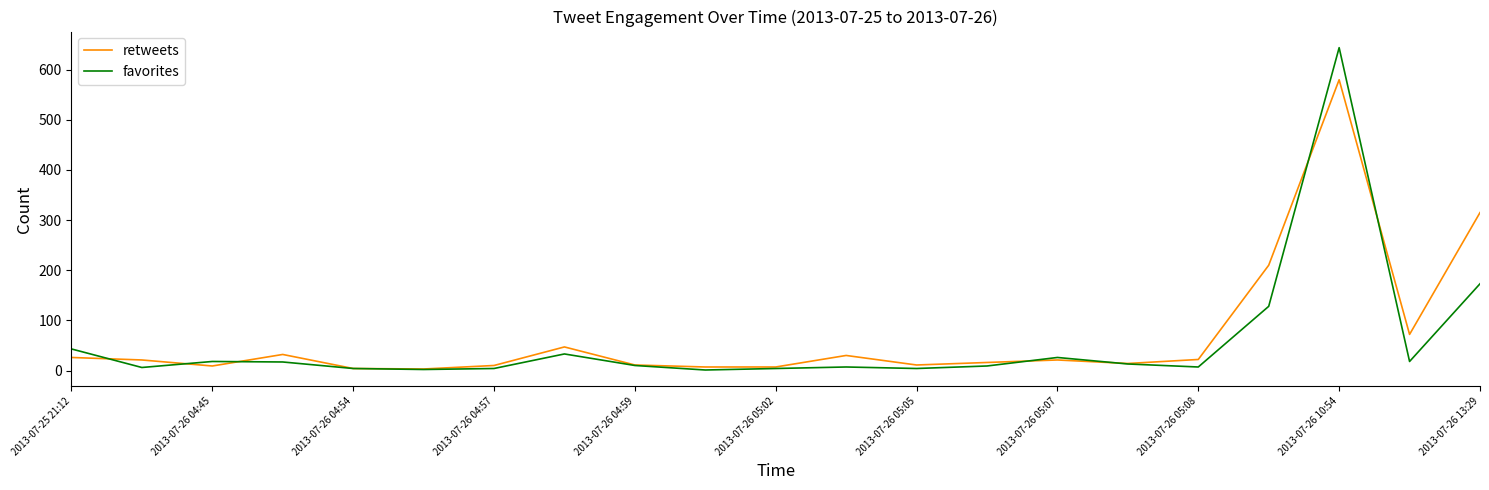

Rank the series by their average value, from lowest to highest.

favorites, retweets